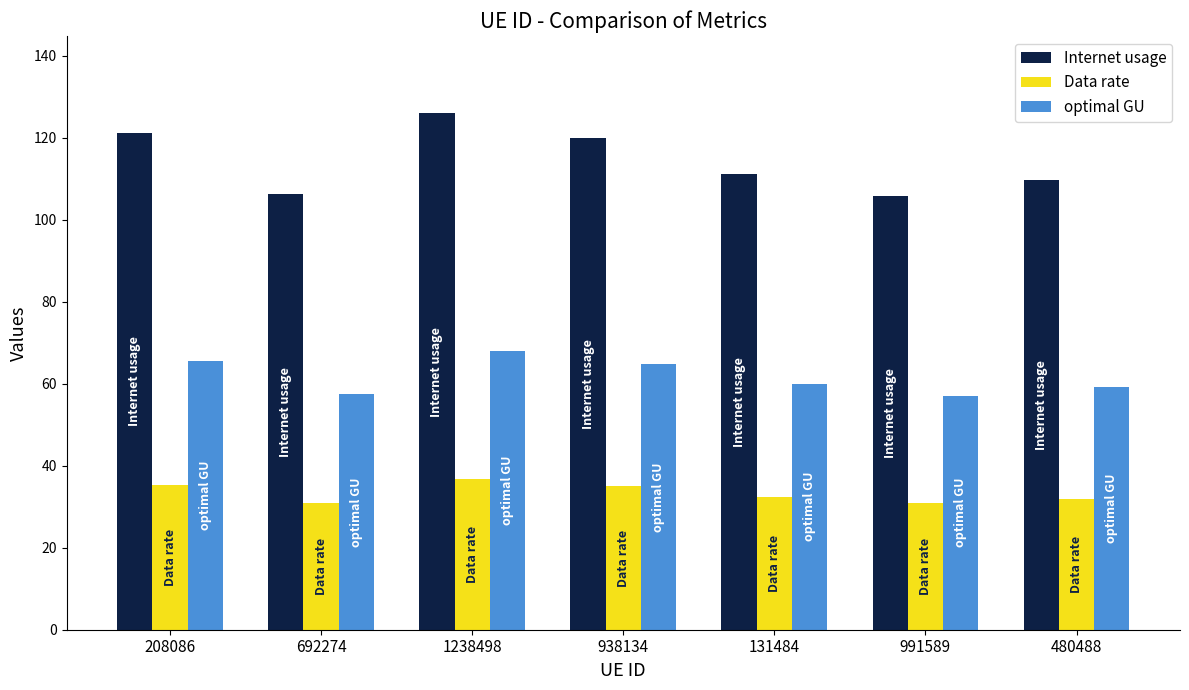

Which series has the largest total across all categories?

Internet usage